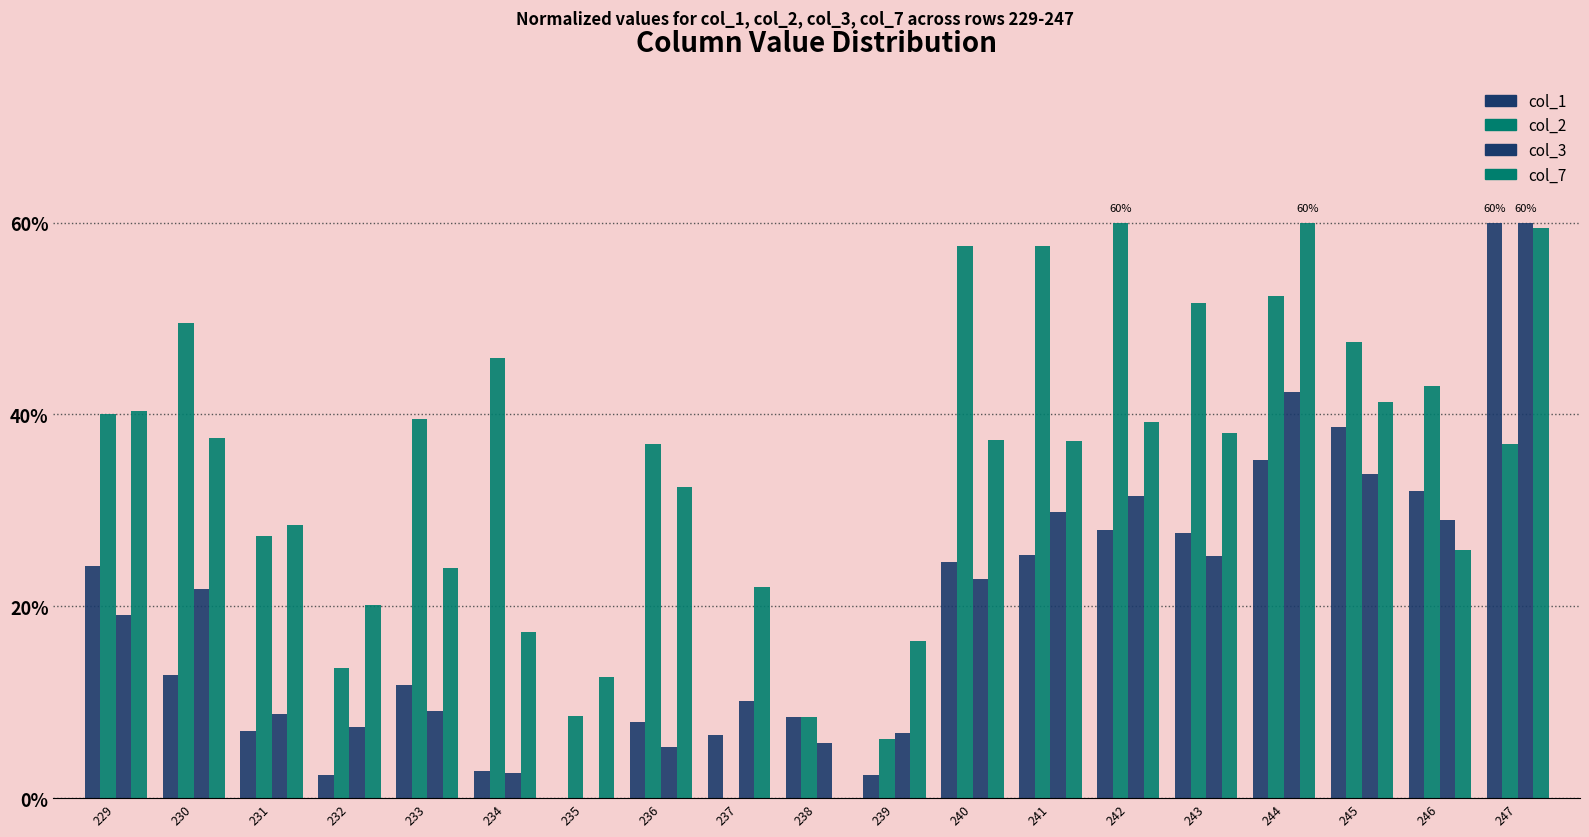

Which category has the highest value in the col_2 series?

242